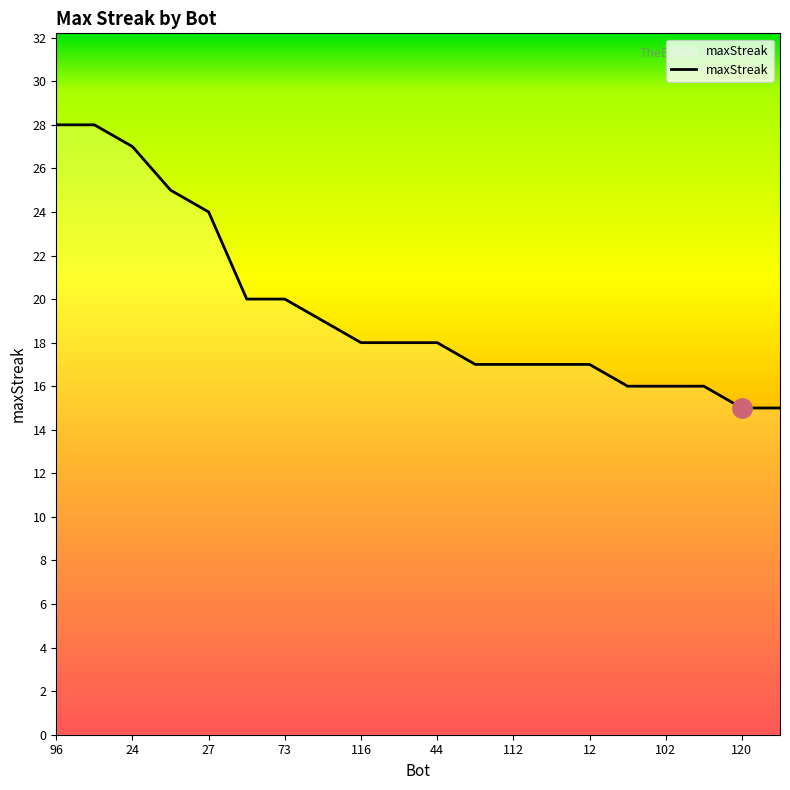

What is the smallest value displayed?

15